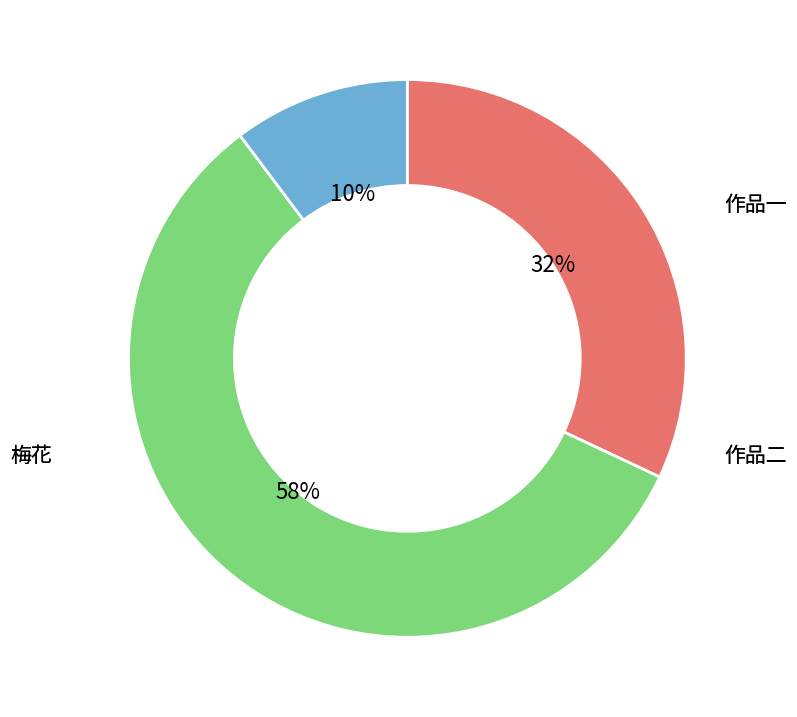

To the nearest percent, what is the average slice percentage?

33%